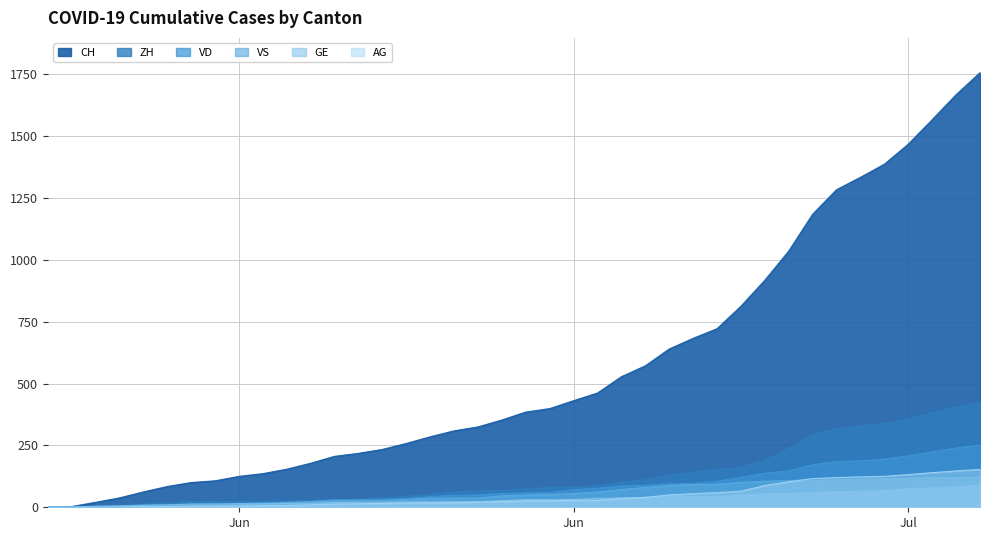

At 2020-06-04, list the series in order from largest to smallest.

CH, ZH, VD, GE, VS, AG